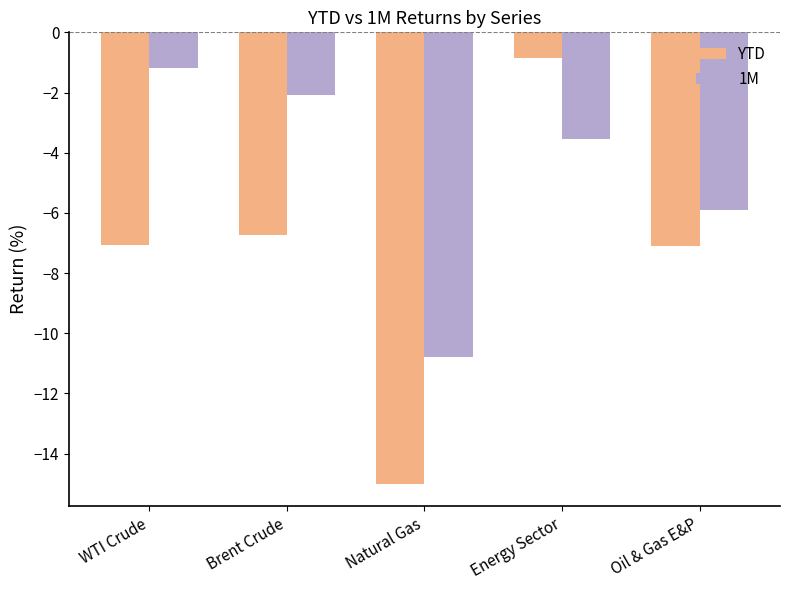

True or false: YTD has a value of -1.7 at WTI Crude.

False